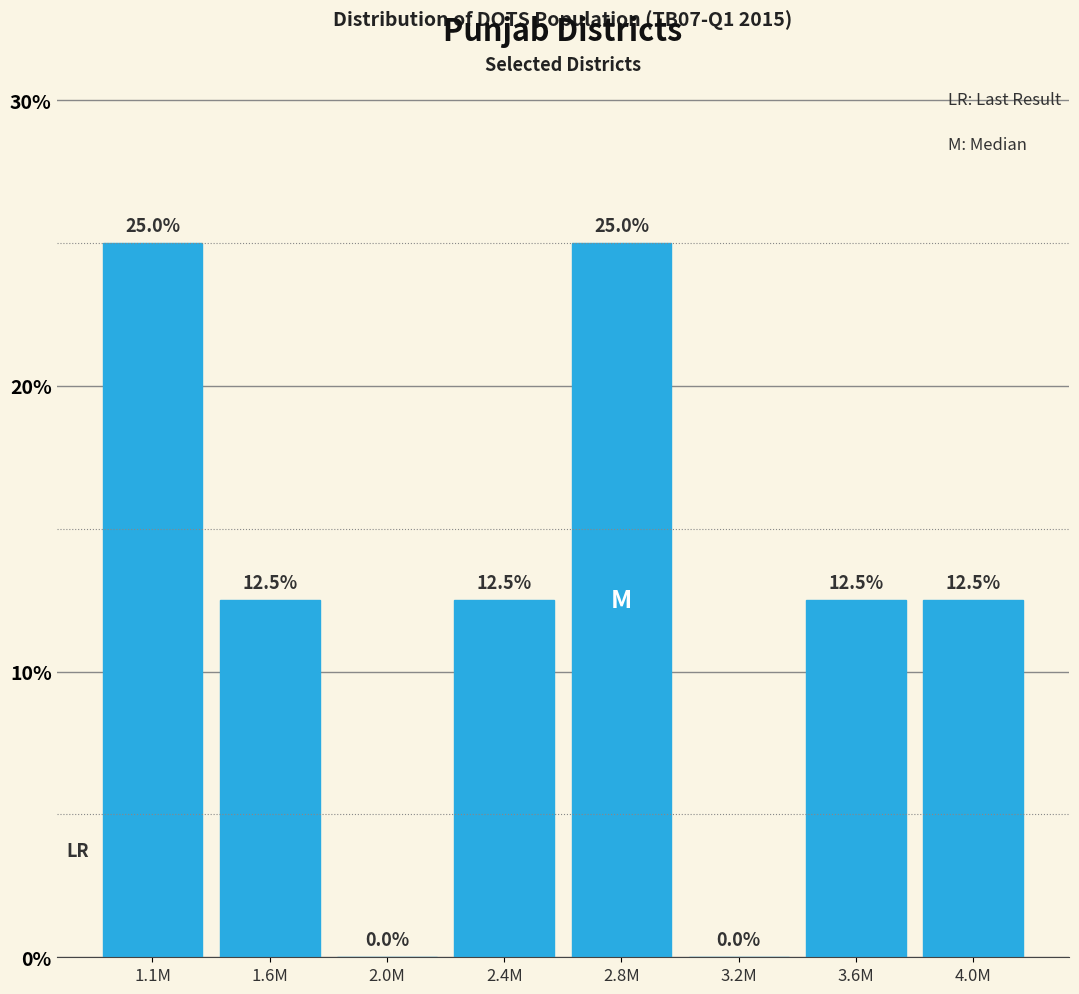

Reading right to left, what are all the values shown in this chart?

4.0M=12.5	3.6M=12.5	3.2M=0.0	2.8M=25.0	2.4M=12.5	2.0M=0.0	1.6M=12.5	1.1M=25.0